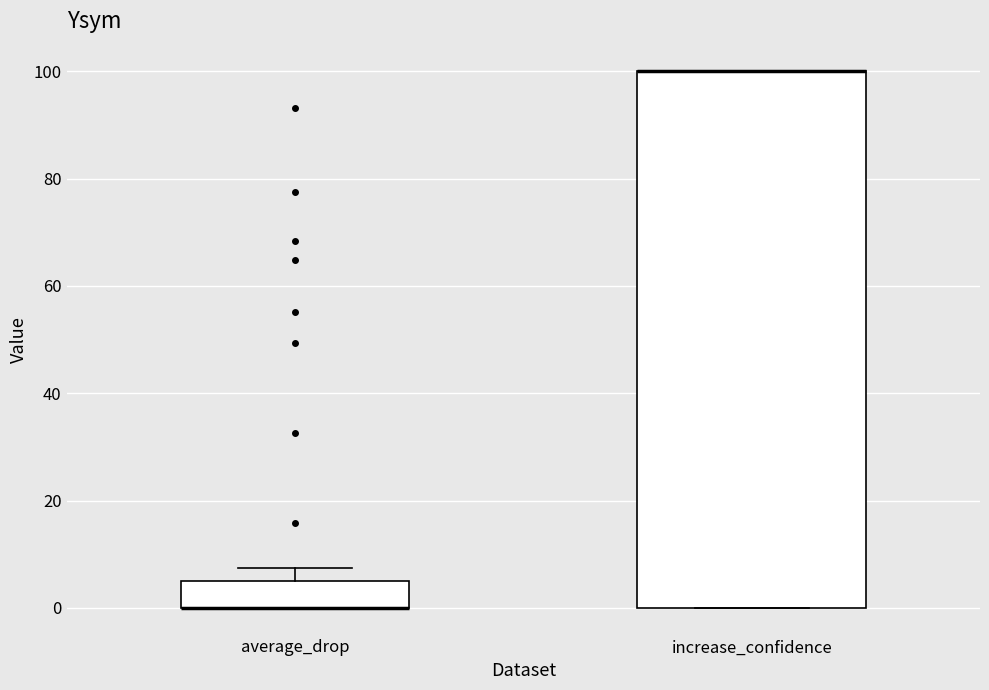

Reading left to right, transcribe this box plot: for each box, give where its median line is, the range the box spans, and where its two whiskers end, as read against the y-axis. The values are not printed on the chart, so give them approximately, as read against the axis.

average_drop: median 0 (drawn on the box's lower edge), box 0 to 4, whiskers 0 to 8
increase_confidence: median 100 (drawn on the box's upper edge), box 0 to 100, whiskers 0 to 100